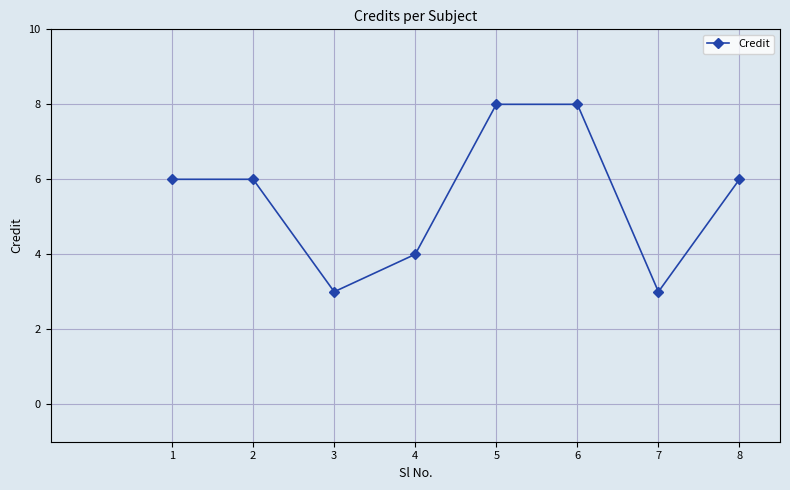

True or false: the data shows 11 at 6.

False